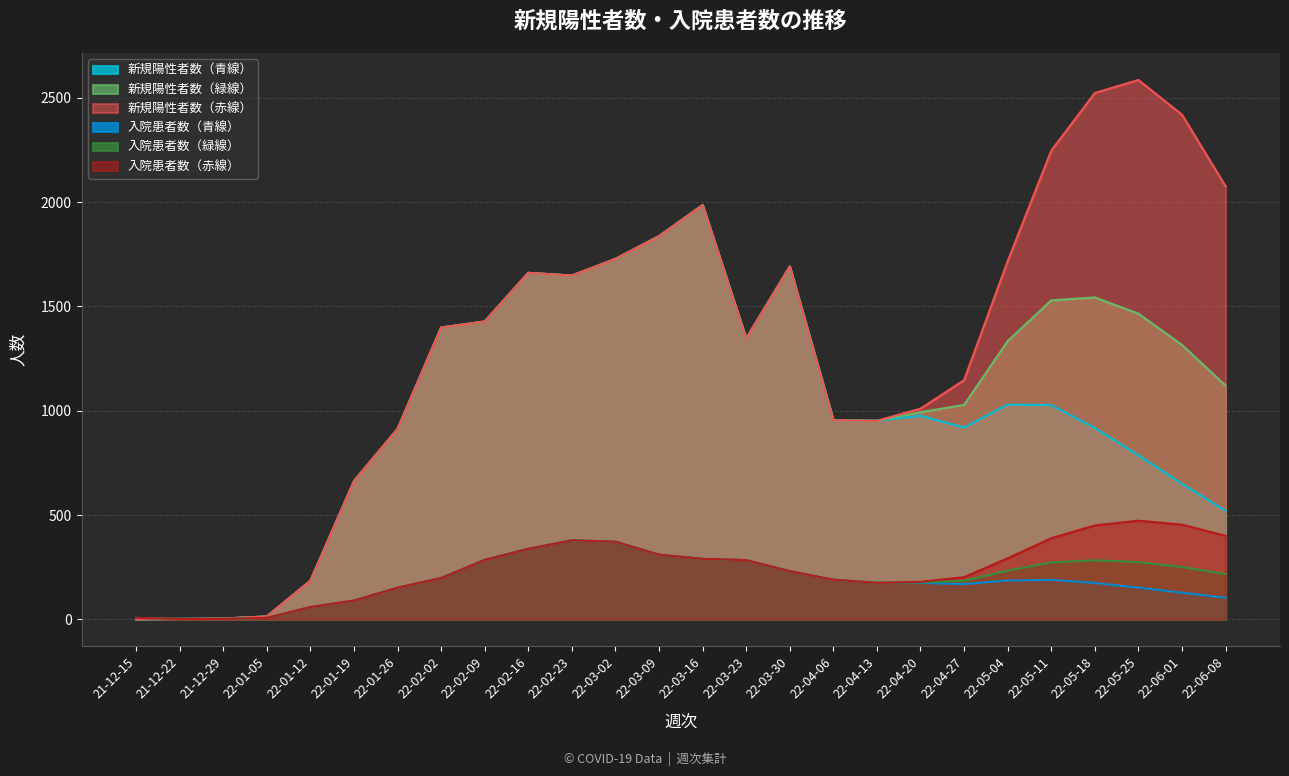

At how many categories does at least one series exceed 1940?

6